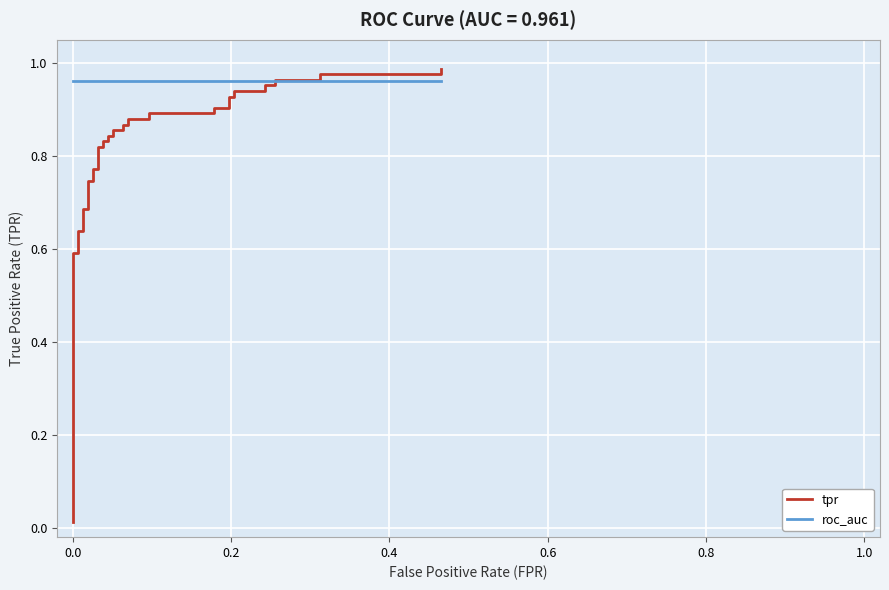

True or false: roc_auc has more than 0 interior local peaks.

False